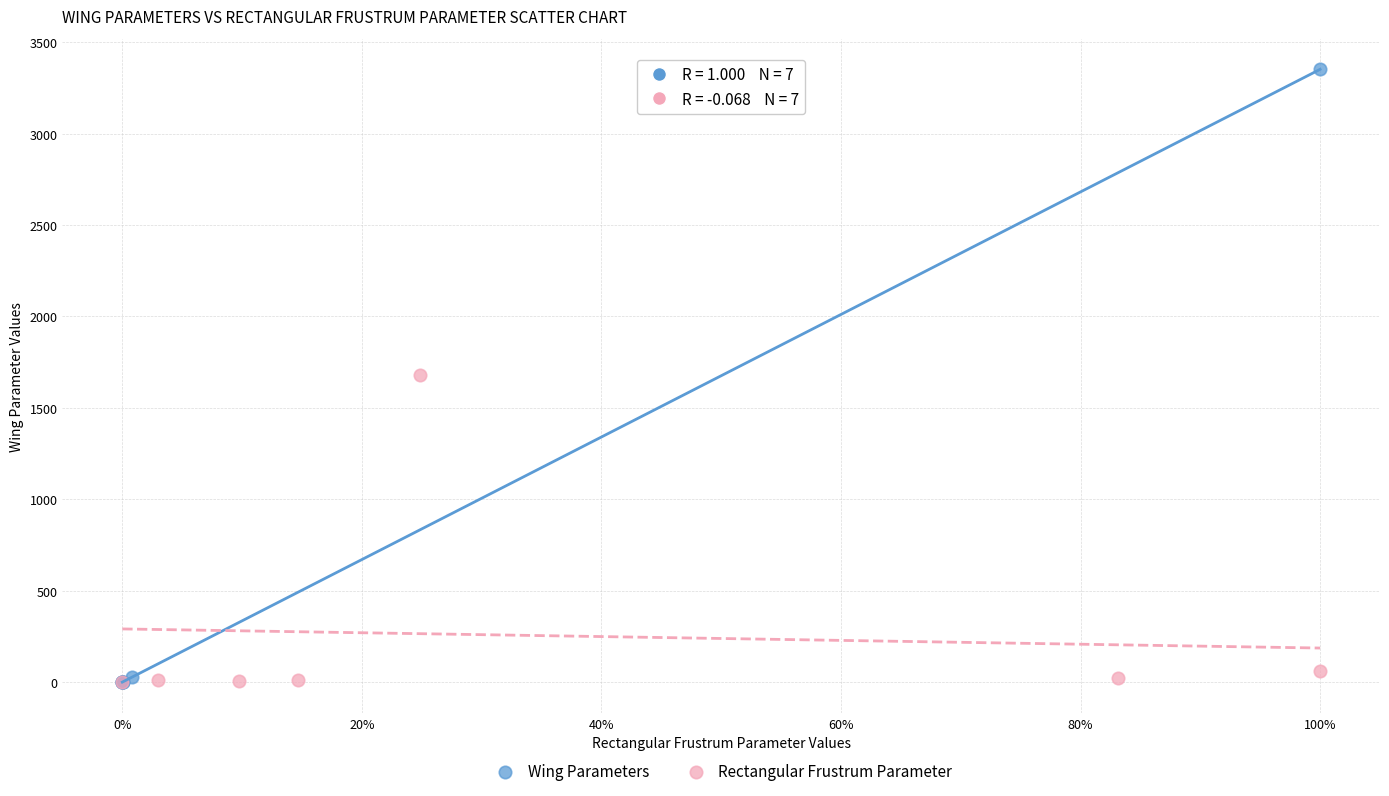

Which series has the largest Y range (max minus min)?

Wing Parameters